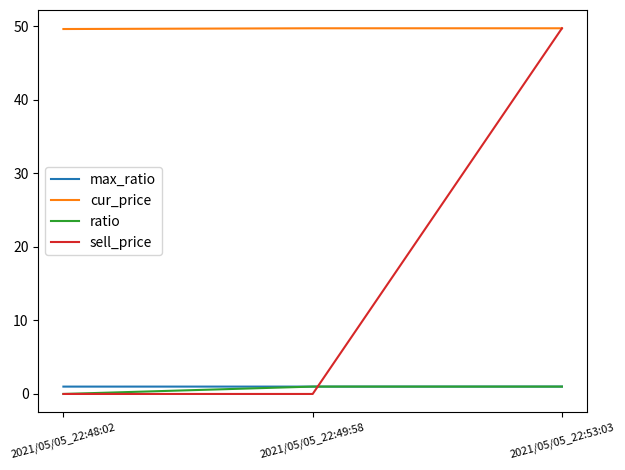

The max_ratio series shows 1.0 at 2021/05/05_22:48:02. True or false?

True